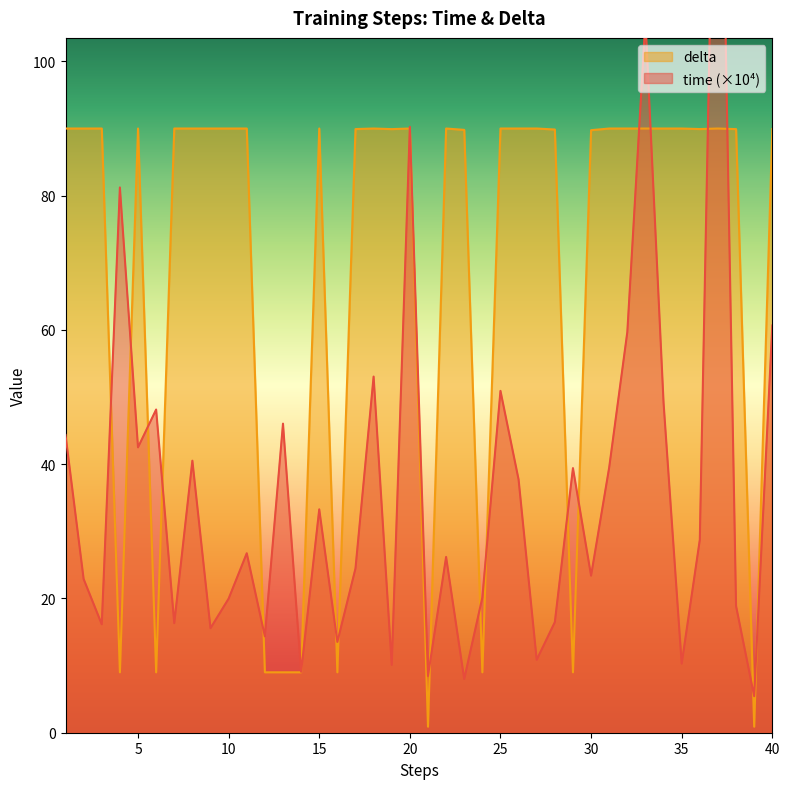

The time series shows 16.4 at 5. True or false?

False